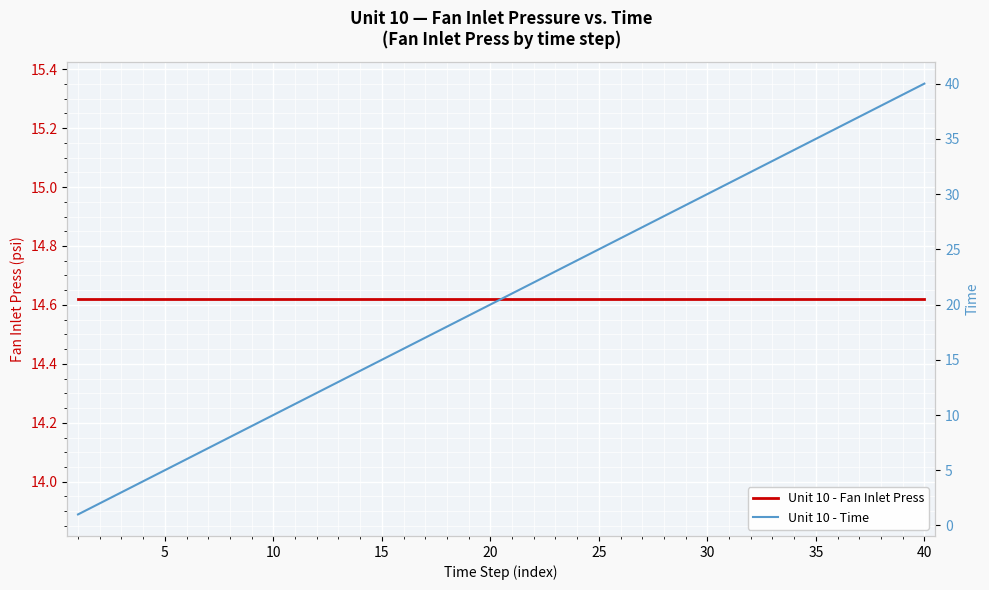

Reading right to left, list all the values displayed in this chart.

Unit 10 - Fan Inlet Press: 14.6	14.6	14.6	14.6	14.6	14.6	14.6	14.6	14.6	14.6	14.6	14.6	14.6	14.6	14.6	14.6	14.6	14.6	14.6	14.6	14.6	14.6	14.6	14.6	14.6	14.6	14.6	14.6	14.6	14.6	14.6	14.6	14.6	14.6	14.6	14.6	14.6	14.6	14.6	14.6
Unit 10 - Time: 40.0	39.0	38.0	37.0	36.0	35.0	34.0	33.0	32.0	31.0	30.0	29.0	28.0	27.0	26.0	25.0	24.0	23.0	22.0	21.0	20.0	19.0	18.0	17.0	16.0	15.0	14.0	13.0	12.0	11.0	10.0	9.0	8.0	7.0	6.0	5.0	4.0	3.0	2.0	1.0